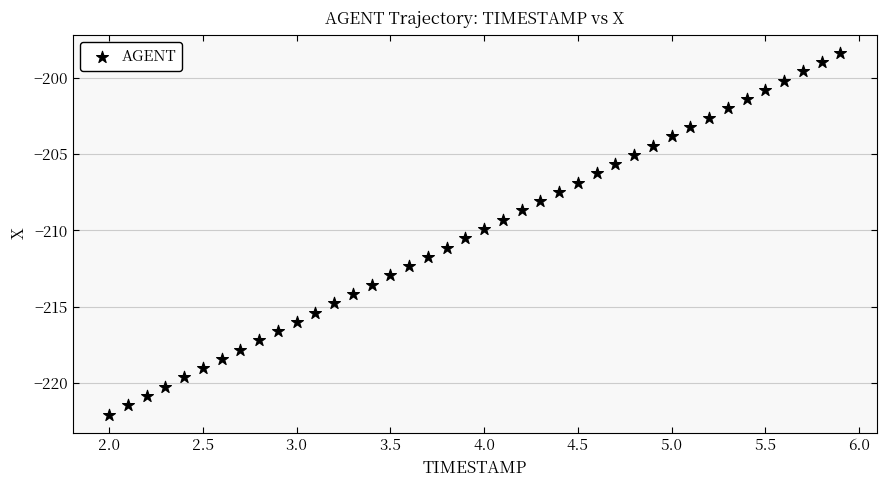

What is the range of X values (max minus min)?

3.9